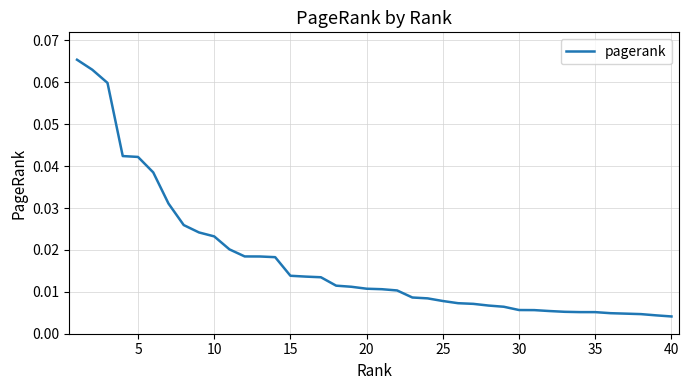

Reading right to left, list all the values displayed in this chart.

0.0	0.0	0.0	0.0	0.0	0.0	0.0	0.0	0.0	0.0	0.0	0.0	0.0	0.0	0.0	0.0	0.0	0.0	0.0	0.0	0.0	0.0	0.0	0.0	0.0	0.0	0.0	0.0	0.0	0.0	0.0	0.0	0.0	0.0	0.0	0.0	0.0	0.1	0.1	0.1